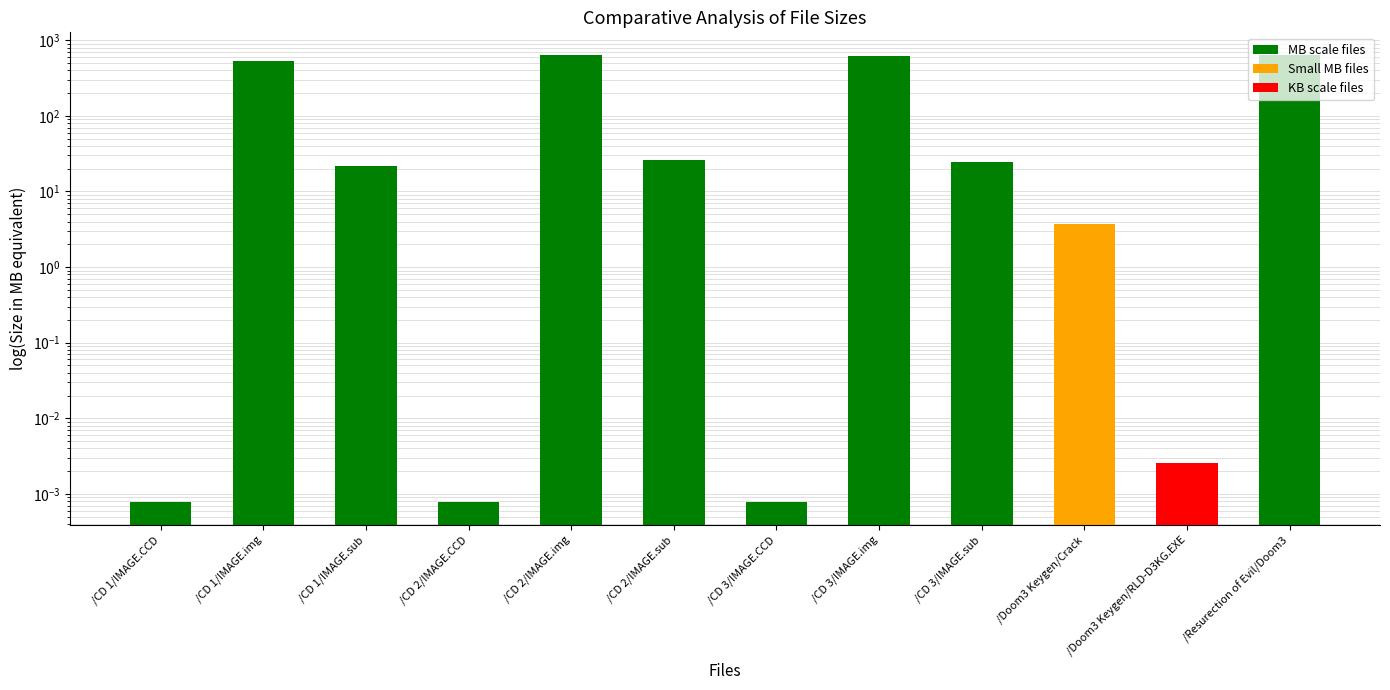

At which label is the value closest to 321?

/CD 1/IMAGE.img